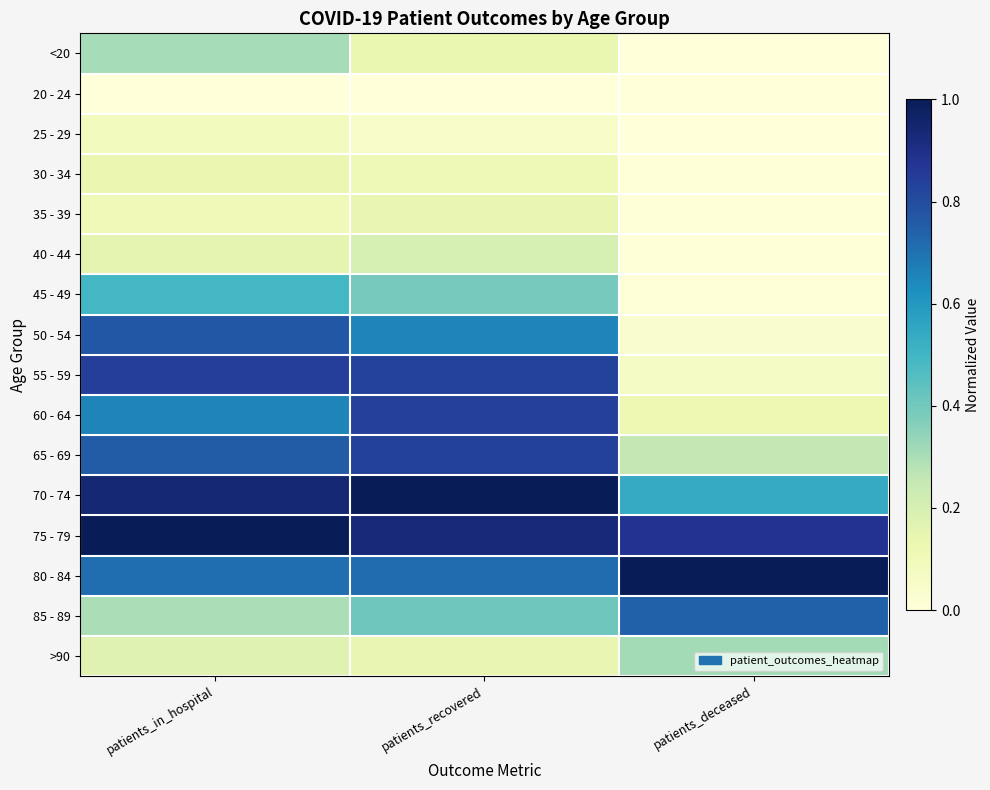

Reading left to right, extract all data points from this chart.

<20: patients_in_hospital=0.3	patients_recovered=0.1	patients_deceased=0.0
20 - 24: patients_in_hospital=0.0	patients_recovered=0.0	patients_deceased=0.0
25 - 29: patients_in_hospital=0.1	patients_recovered=0.0	patients_deceased=0.0
30 - 34: patients_in_hospital=0.1	patients_recovered=0.1	patients_deceased=0.0
35 - 39: patients_in_hospital=0.1	patients_recovered=0.1	patients_deceased=0.0
40 - 44: patients_in_hospital=0.1	patients_recovered=0.2	patients_deceased=0.0
45 - 49: patients_in_hospital=0.5	patients_recovered=0.4	patients_deceased=0.0
50 - 54: patients_in_hospital=0.8	patients_recovered=0.7	patients_deceased=0.0
55 - 59: patients_in_hospital=0.8	patients_recovered=0.8	patients_deceased=0.1
60 - 64: patients_in_hospital=0.7	patients_recovered=0.8	patients_deceased=0.1
65 - 69: patients_in_hospital=0.8	patients_recovered=0.8	patients_deceased=0.3
70 - 74: patients_in_hospital=0.9	patients_recovered=1.0	patients_deceased=0.5
75 - 79: patients_in_hospital=1.0	patients_recovered=0.9	patients_deceased=0.9
80 - 84: patients_in_hospital=0.7	patients_recovered=0.7	patients_deceased=1.0
85 - 89: patients_in_hospital=0.3	patients_recovered=0.4	patients_deceased=0.7
>90: patients_in_hospital=0.2	patients_recovered=0.1	patients_deceased=0.3